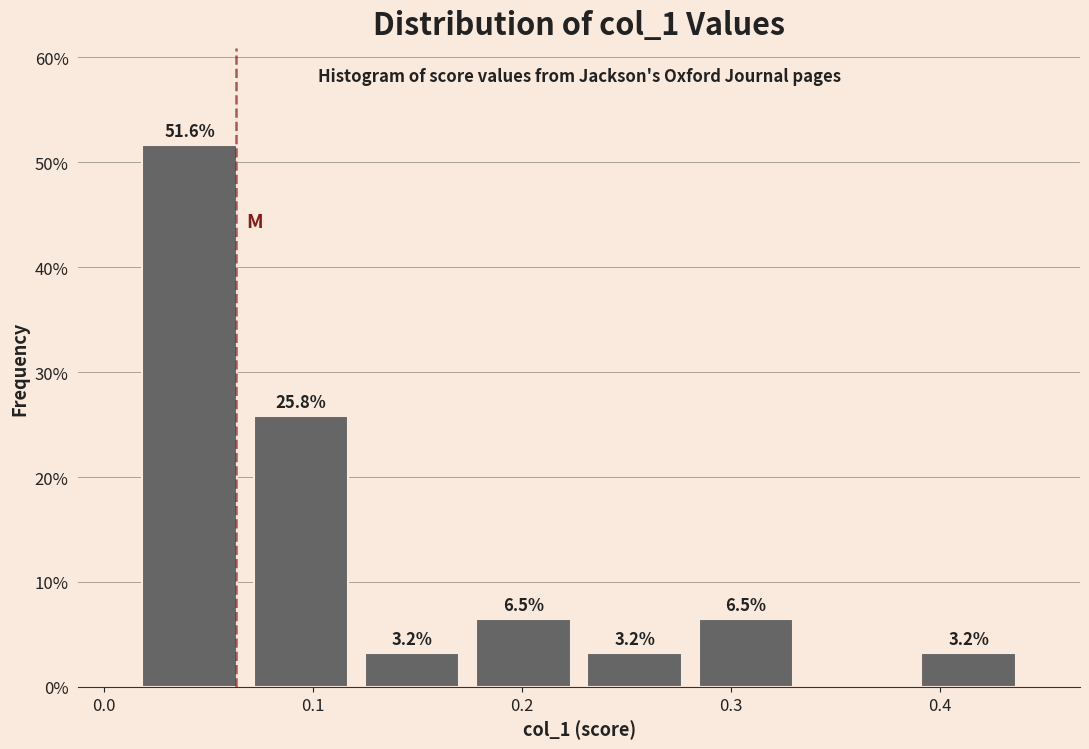

Which range on the x-axis has the tallest bar?

0.01 to 0.07